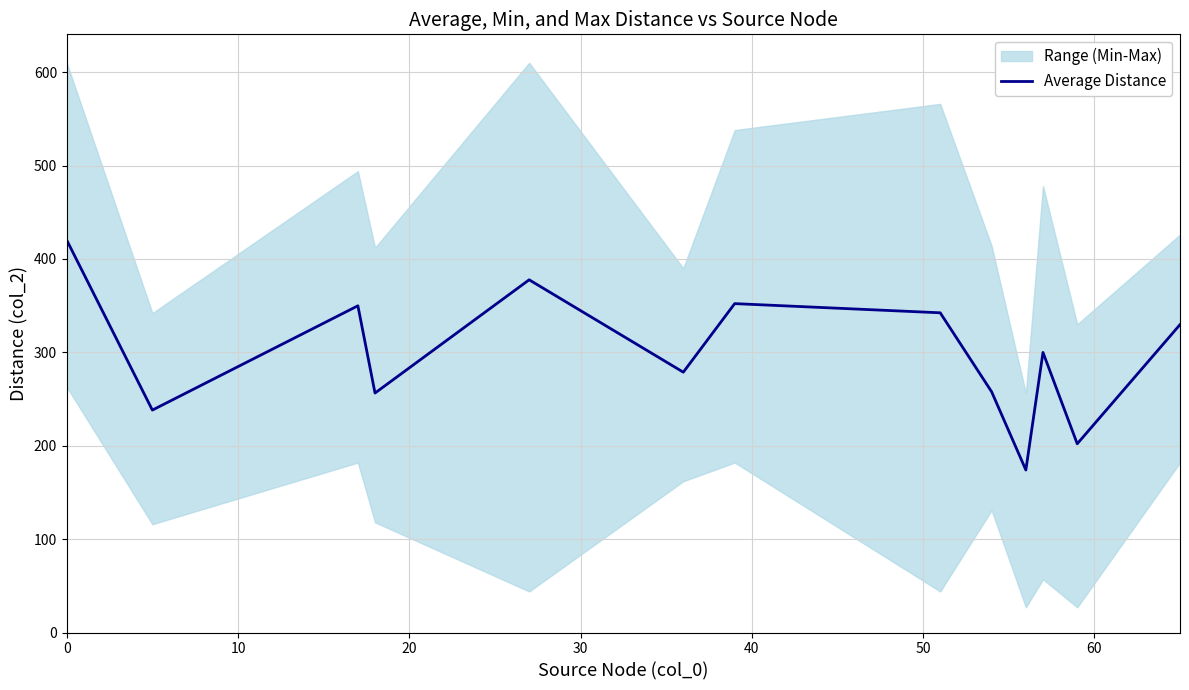

What is the minimum value for Average Distance?

174.0